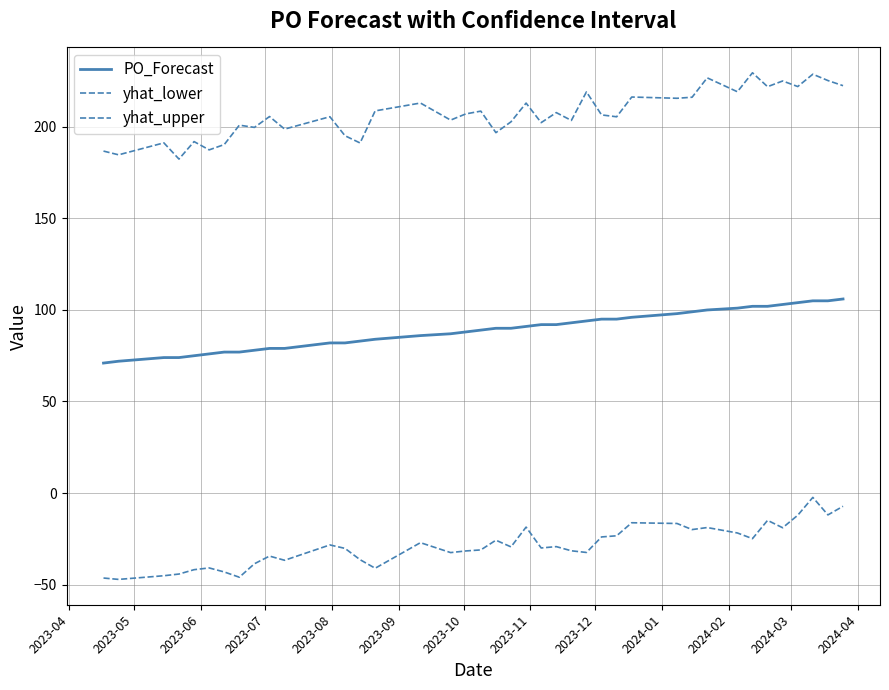

True or false: yhat_upper and PO_Forecast cross at least once.

False